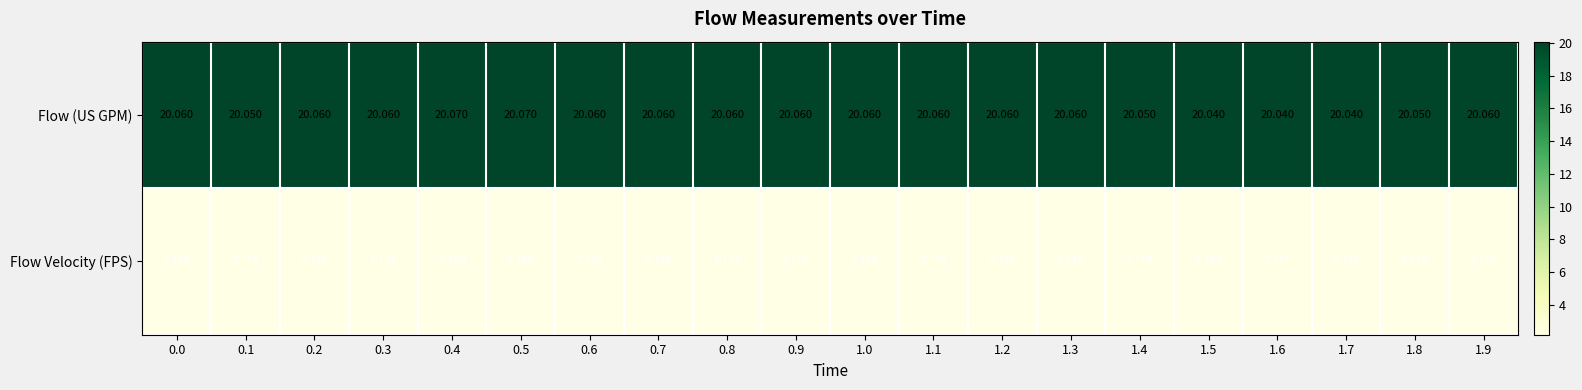

Which series has the largest total across all categories?

Flow (US GPM)